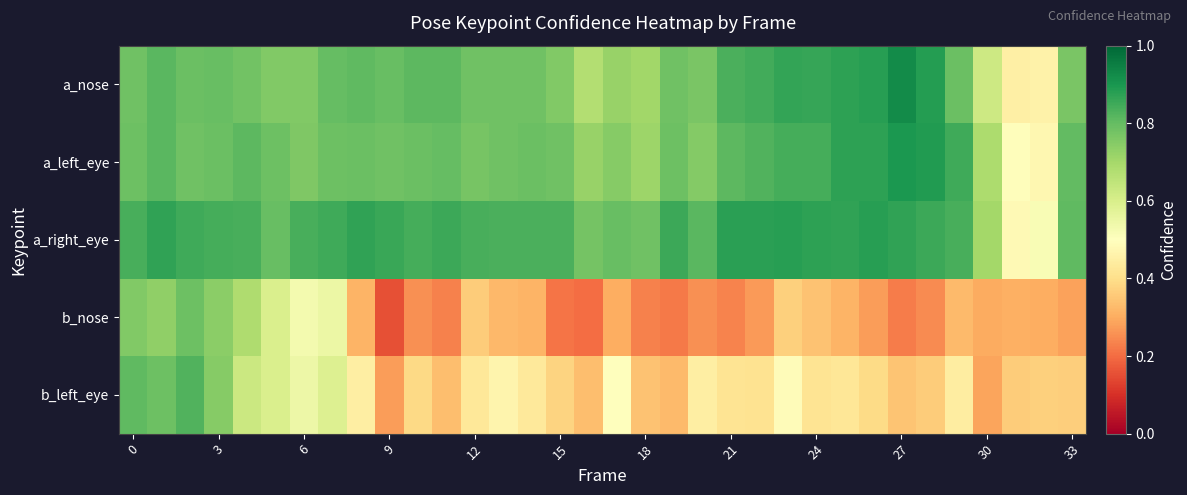

Rank the series by their maximum value, from highest to lowest.

a_nose, a_left_eye, a_right_eye, b_left_eye, b_nose